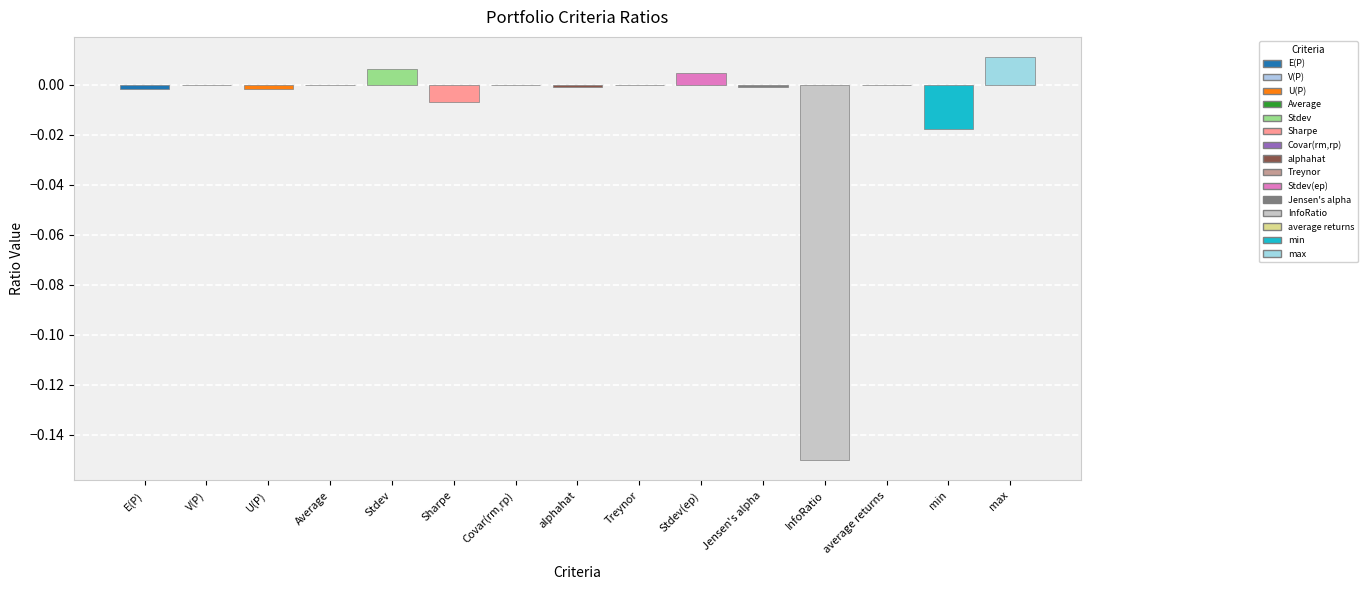

True or false: the data shows 0.0 at Covar(rm,rp).

True